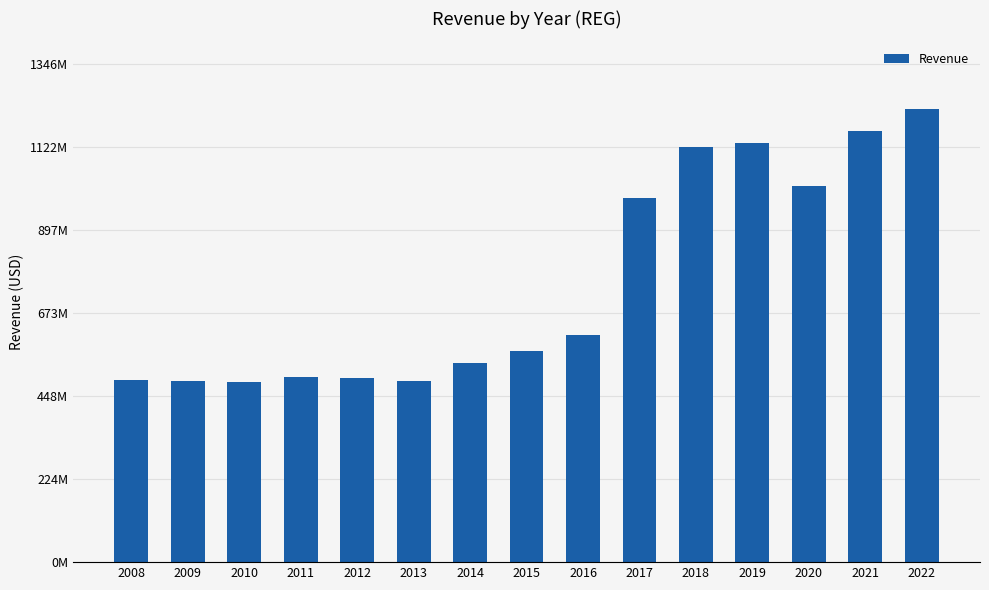

List the labels in order of value, largest first.

2022, 2021, 2019, 2018, 2020, 2017, 2016, 2015, 2014, 2011, 2012, 2008, 2009, 2013, 2010